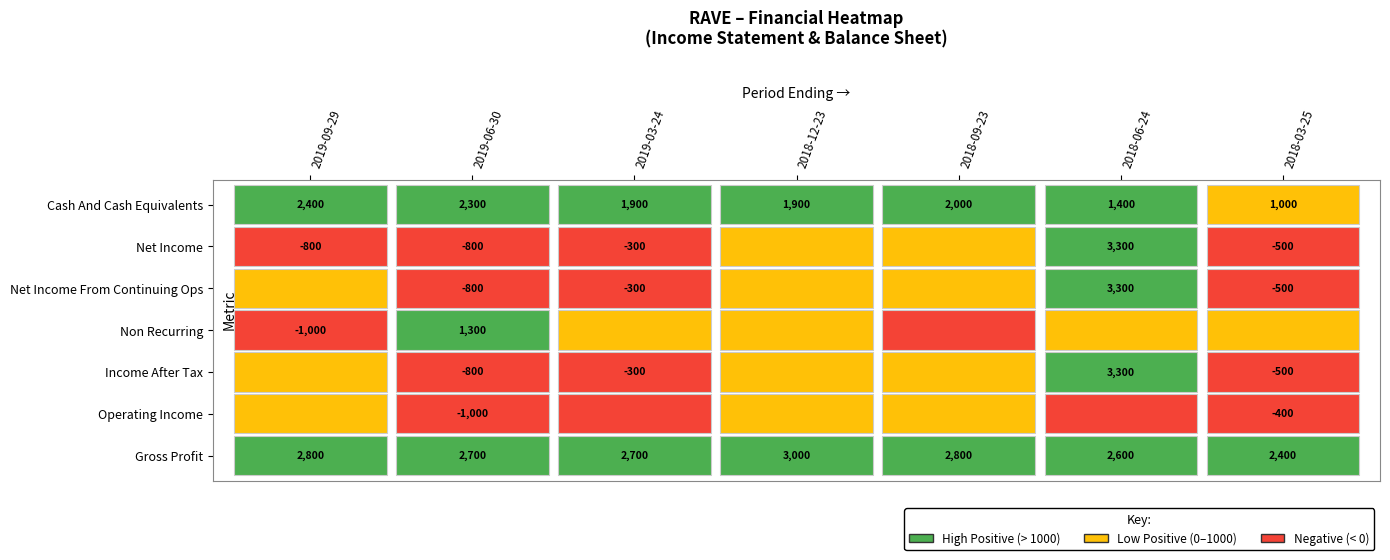

What is the difference between the highest and lowest values at Income After Tax?

4100